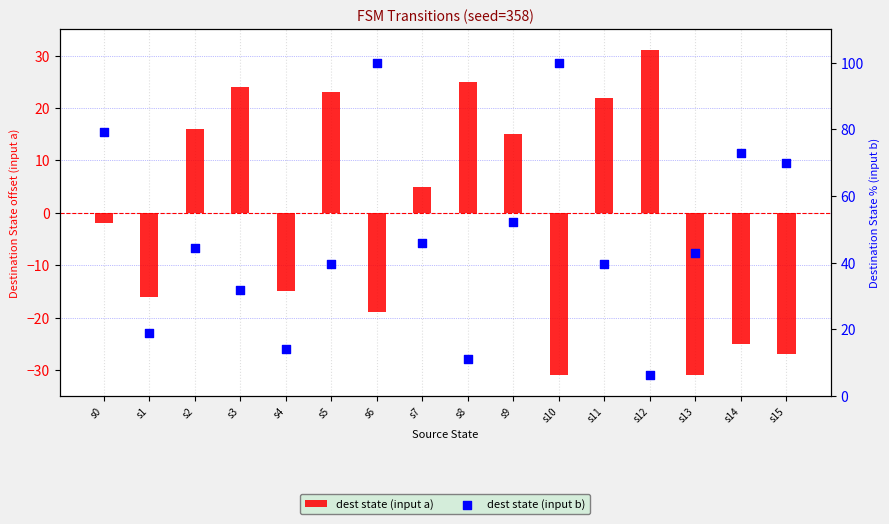

Which series reaches the maximum Y coordinate?

dest state (input b)